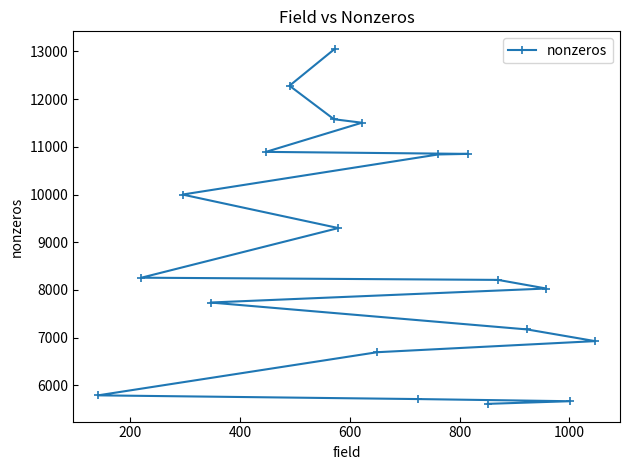

What is the difference between the maximum and second lowest values?

7378